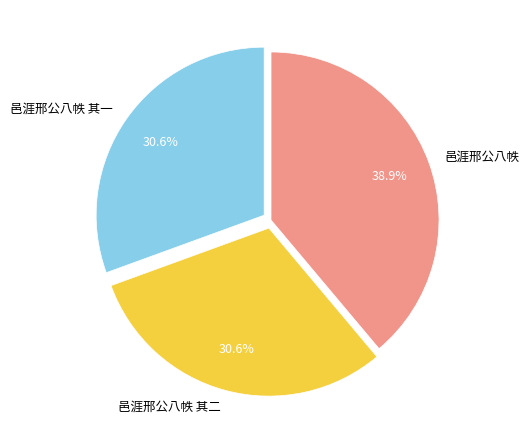

Count the number of slices in the pie.

3